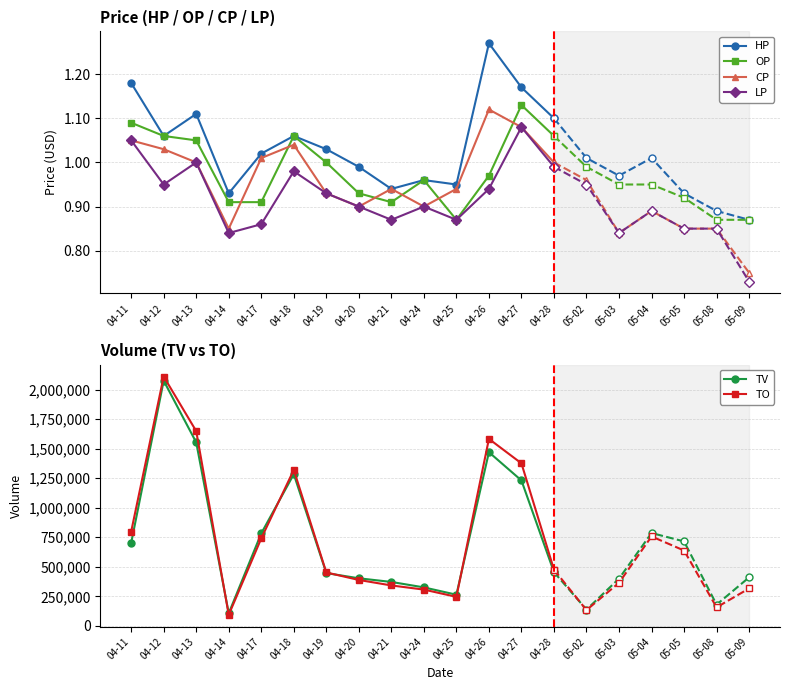

What is the approximate value of LP at 04-18?

1.0